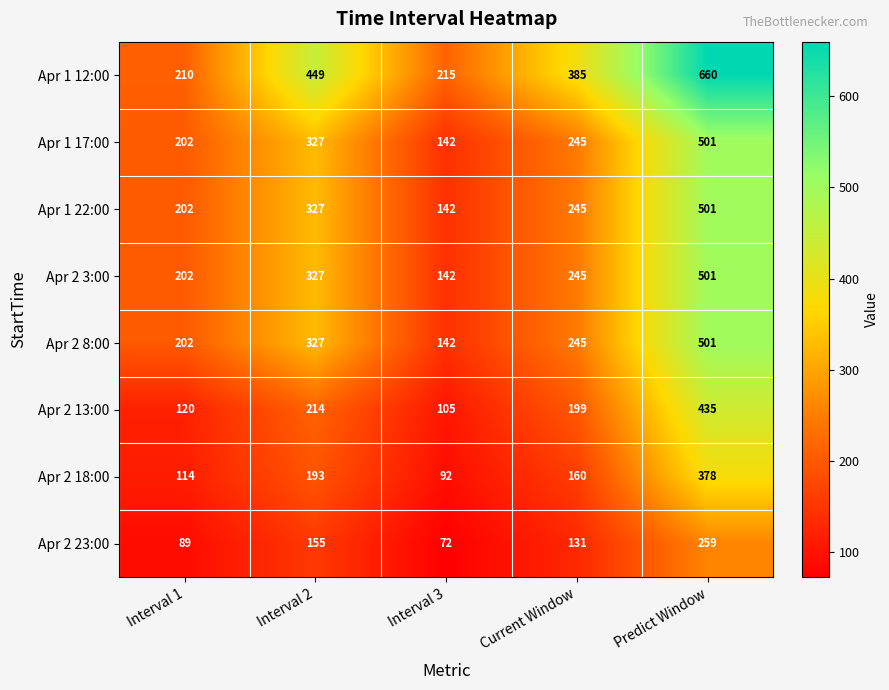

What is the sum of the Apr 2 3:00 values at Predict Window and Interval 3?

643